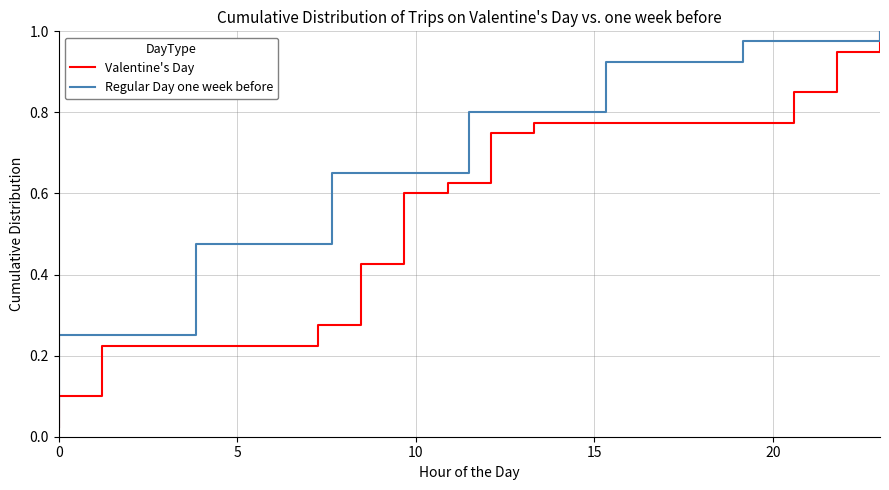

How many categories are shown in the chart?

40